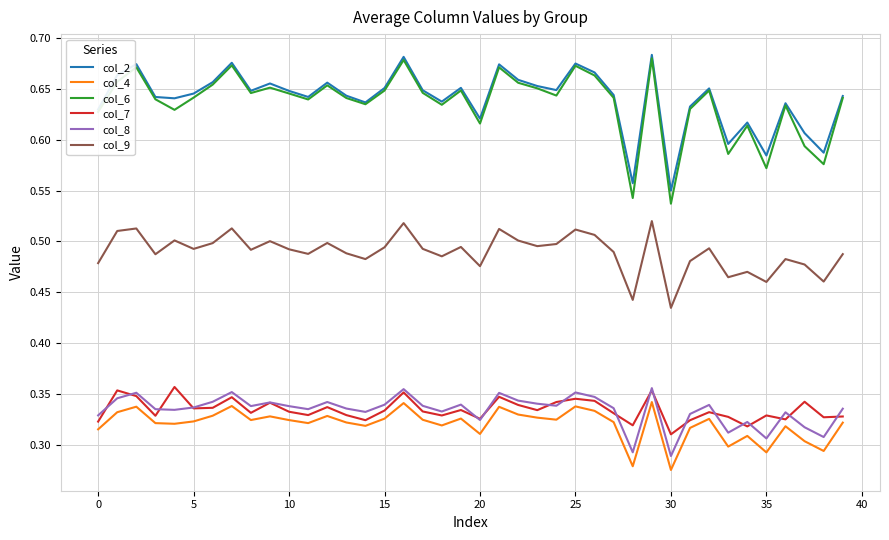

True or false: col_4 and col_2 intersect in this chart.

False